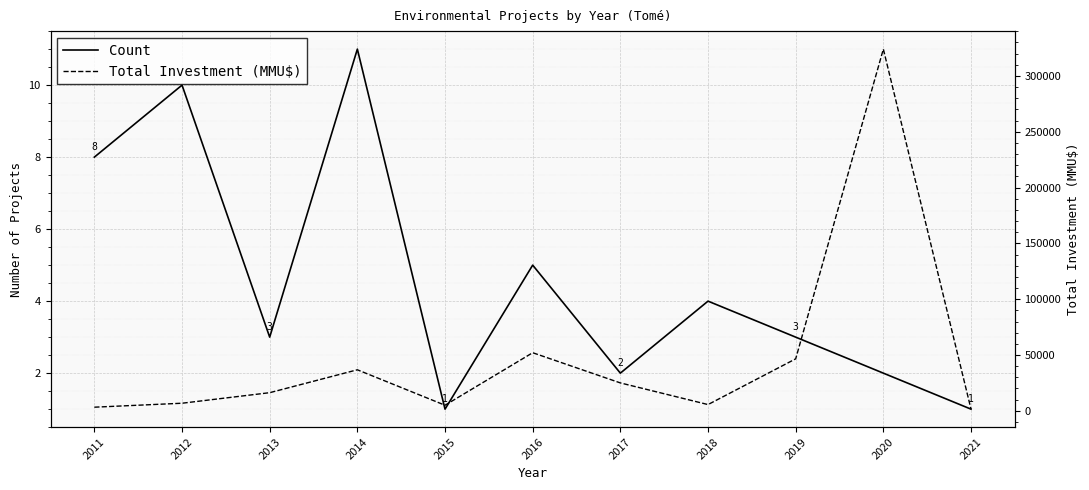

What is the difference between the highest and lowest values at 2015?

4999